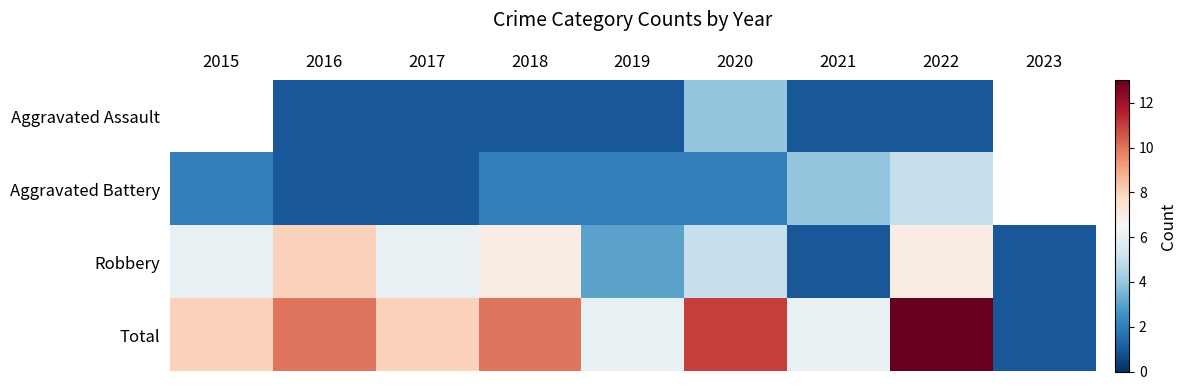

How many Robbery values are between 3 and 7?

6